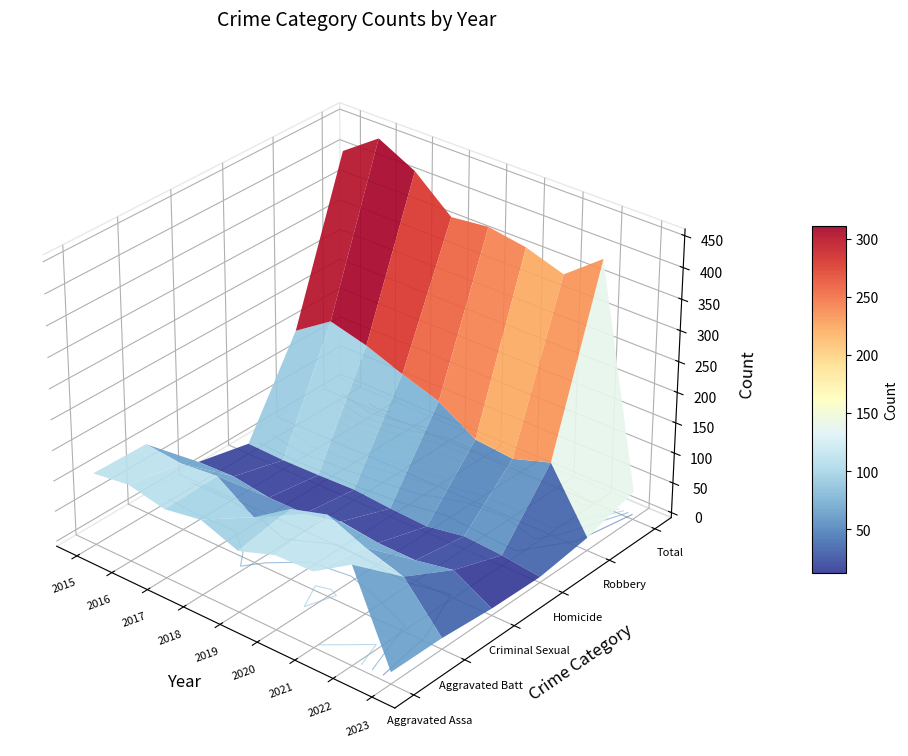

What is the difference between the maximum and minimum values in the Criminal Sexual Assault series?

35